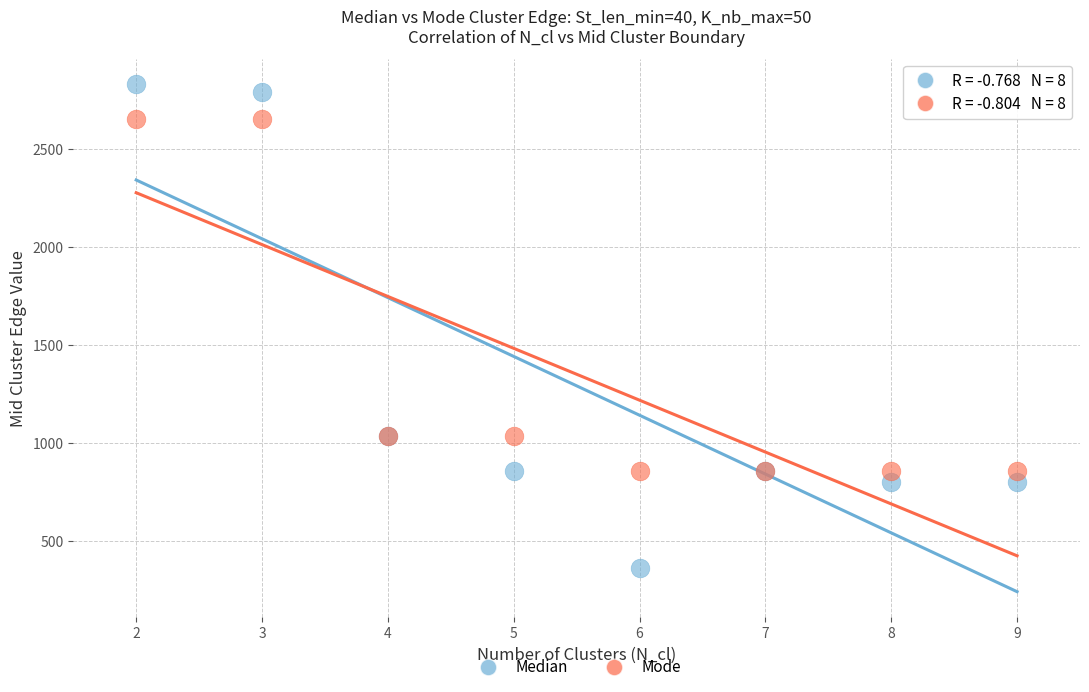

What is the X range (max minus min) for the scatter plot?

7